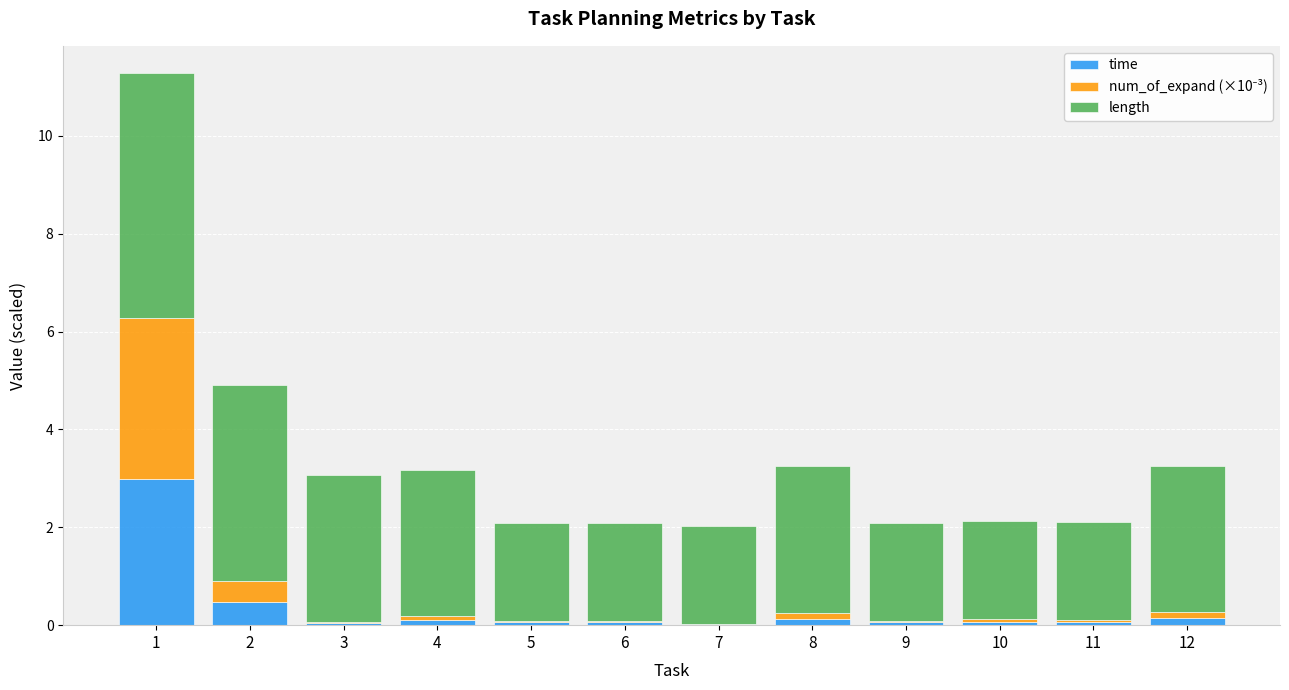

True or false: time has a value of 1.3 at 1.

False